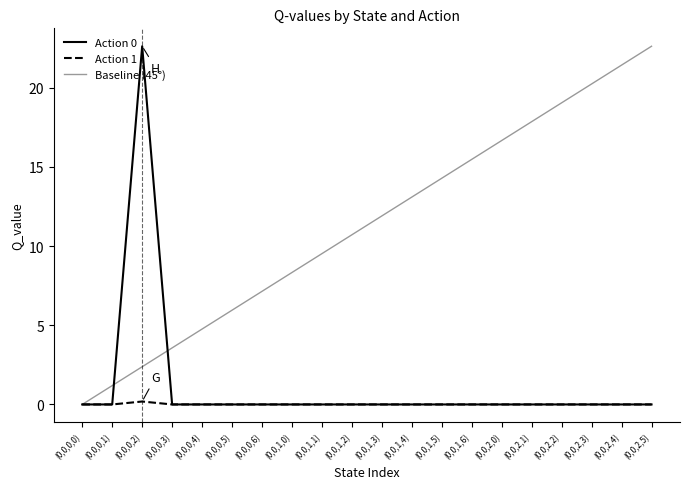

How many lines are shown in the chart?

3